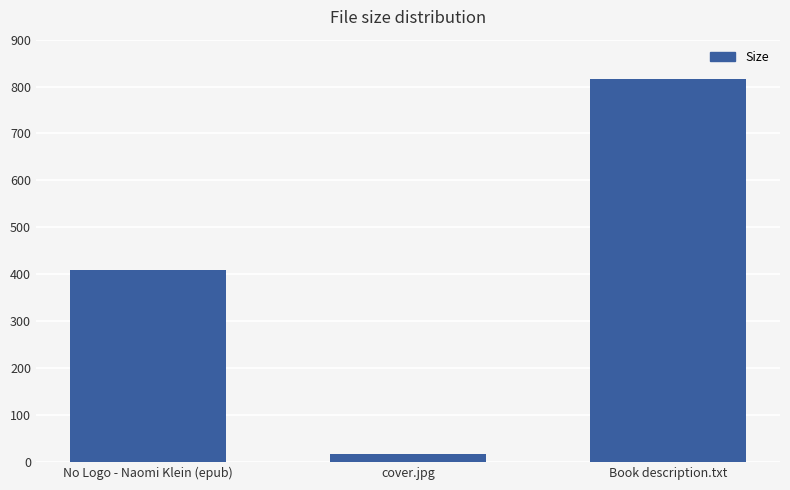

Which category has the lowest value across all series?

cover.jpg